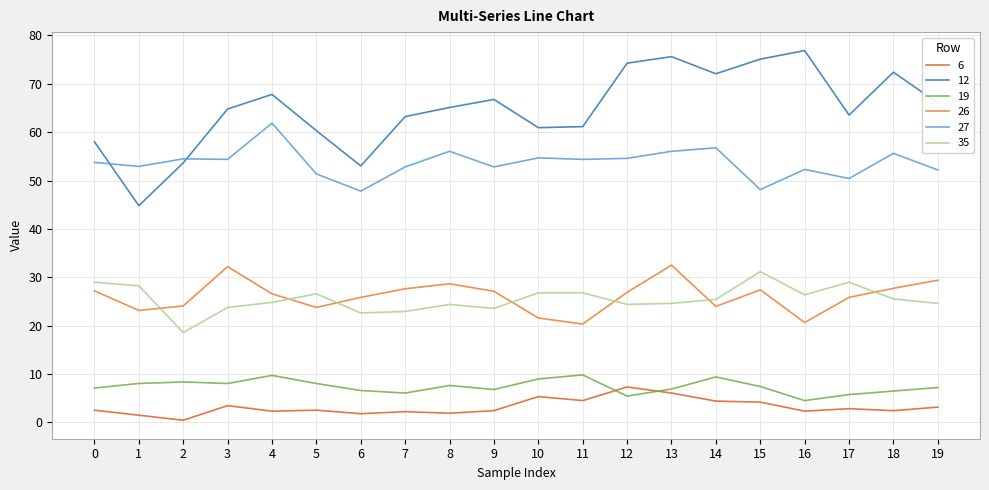

What is the average value of the 6 series?

3.2